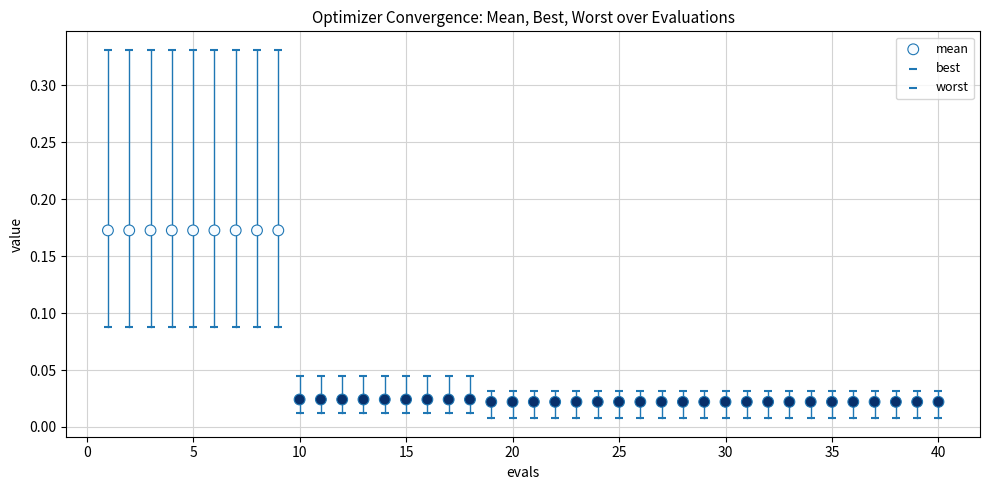

Count the number of points in this scatter plot.

120